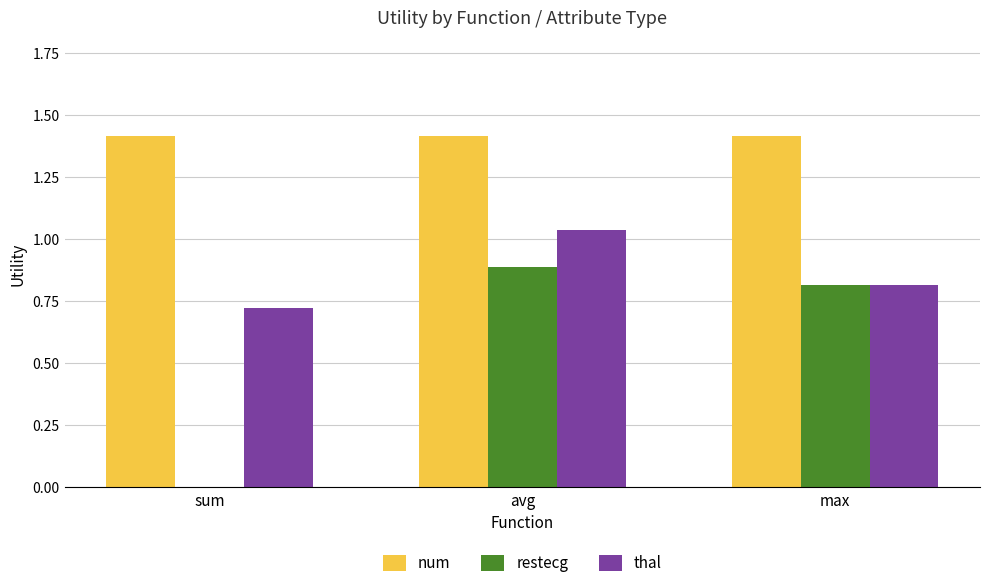

At which label does thal reach its peak?

avg